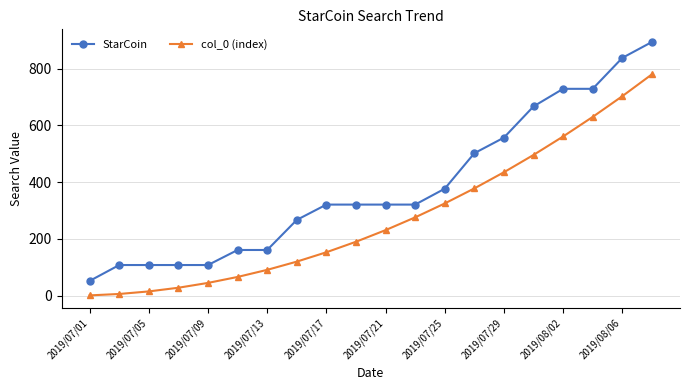

Rank the series by their average value, from lowest to highest.

col_0 (index), StarCoin